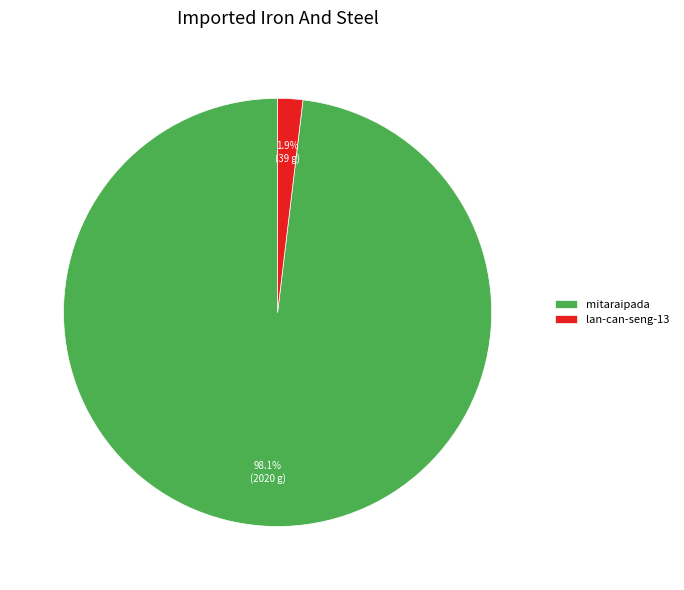

What is the smallest slice in the pie chart?

lan-can-seng-13